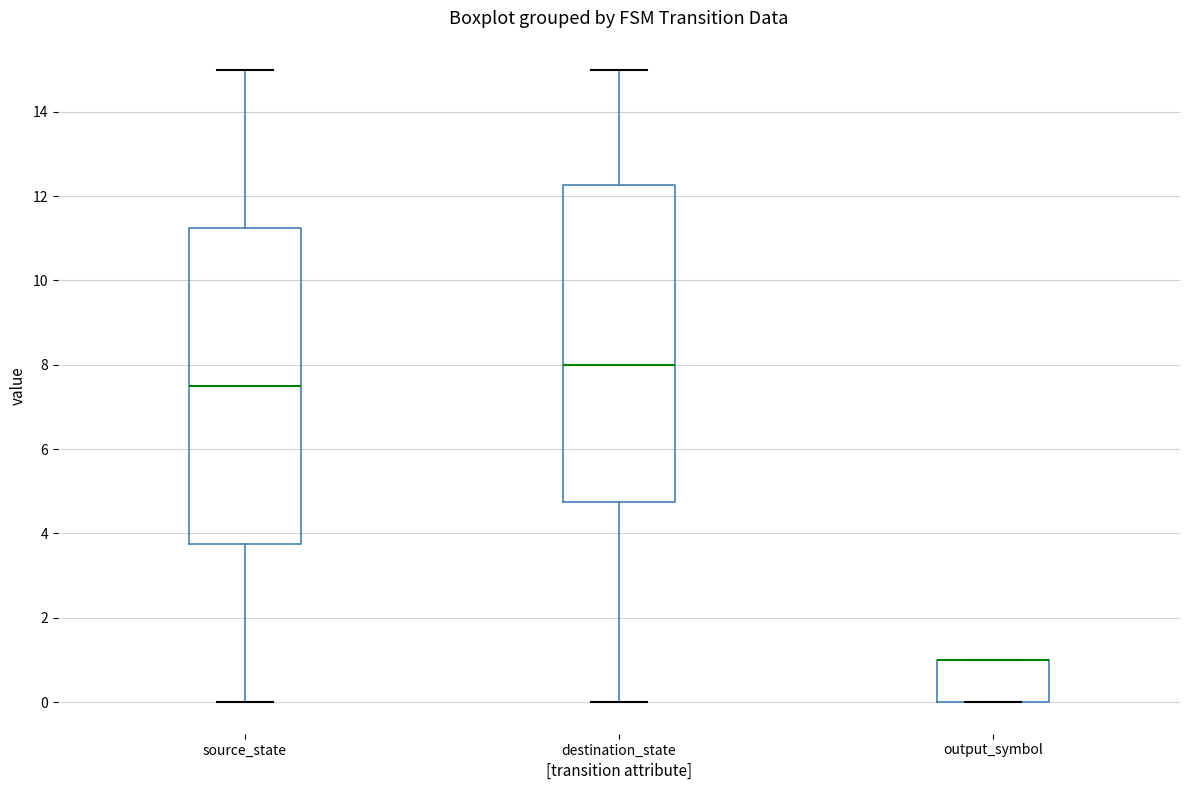

Where is the lower edge of the box for source_state on the y-axis? The values are not printed on the chart, so give them approximately, as read against the axis.

3.8